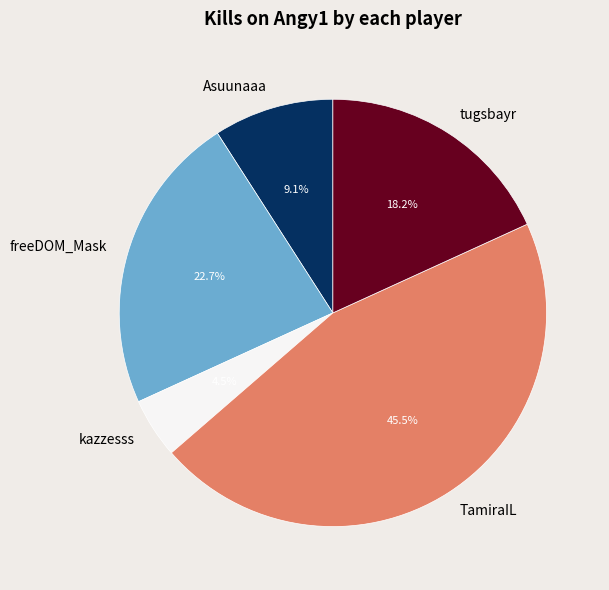

Combined, do kazzesss and freeDOM_Mask account for over 50%?

No